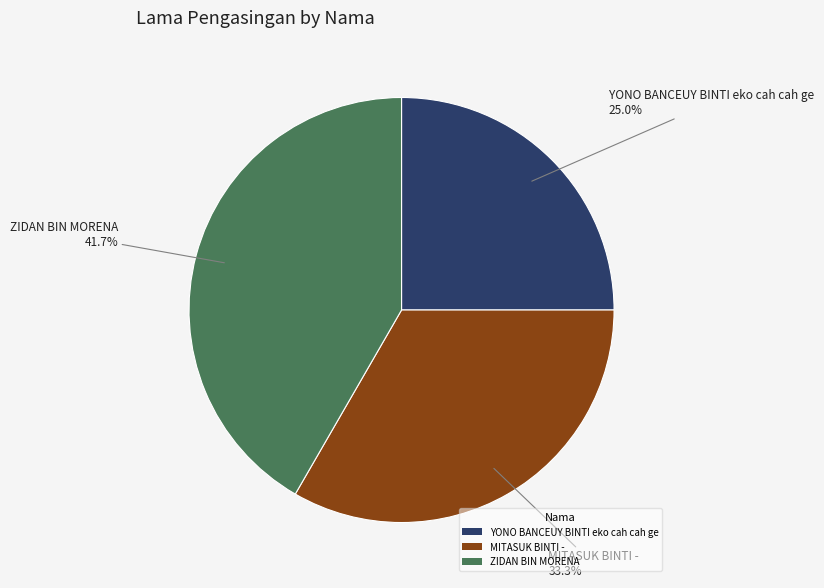

Combined, what portion of the pie is YONO BANCEUY BINTI eko cah cah ge and MITASUK BINTI -?

58.3%